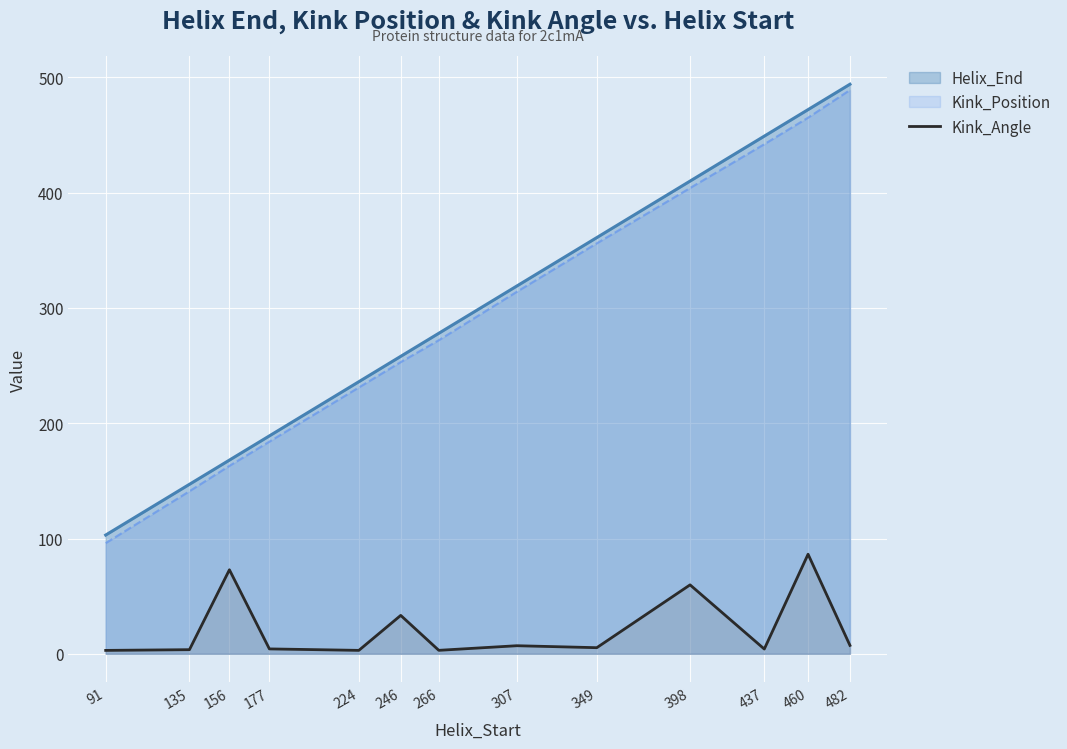

True or false: the data shows 4.2 at 177.

True